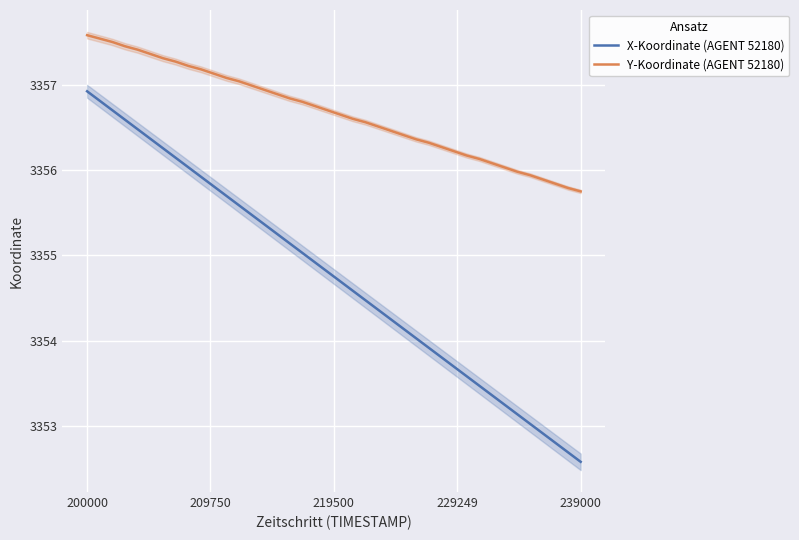

Does the chart display data point markers on the line(s)?

No